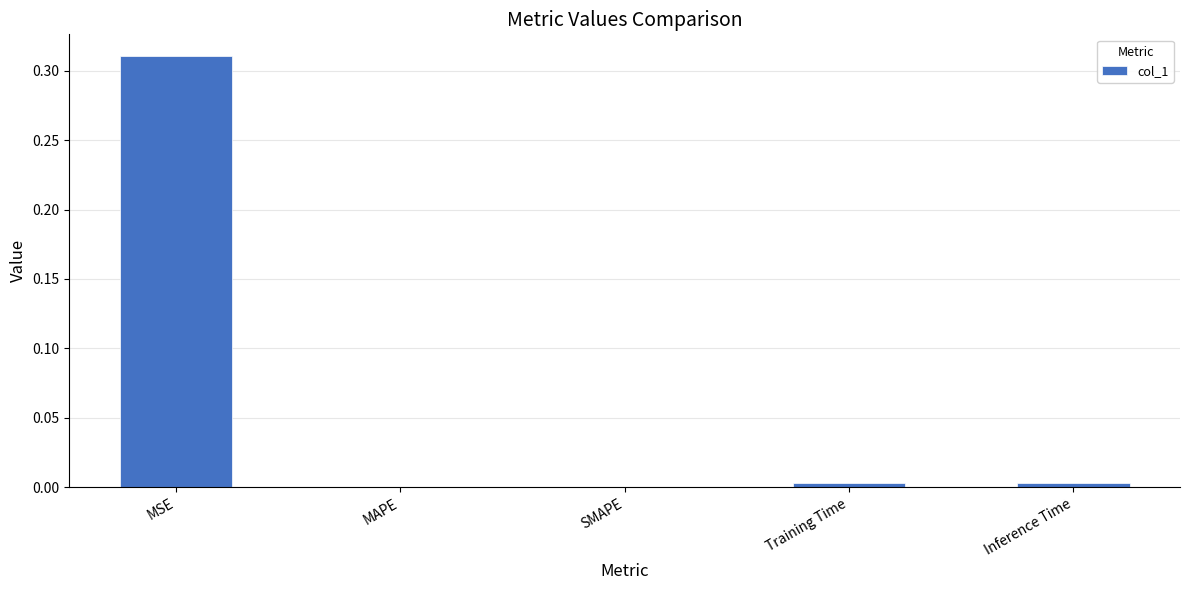

What is the change in value from MSE to SMAPE?

-0.3